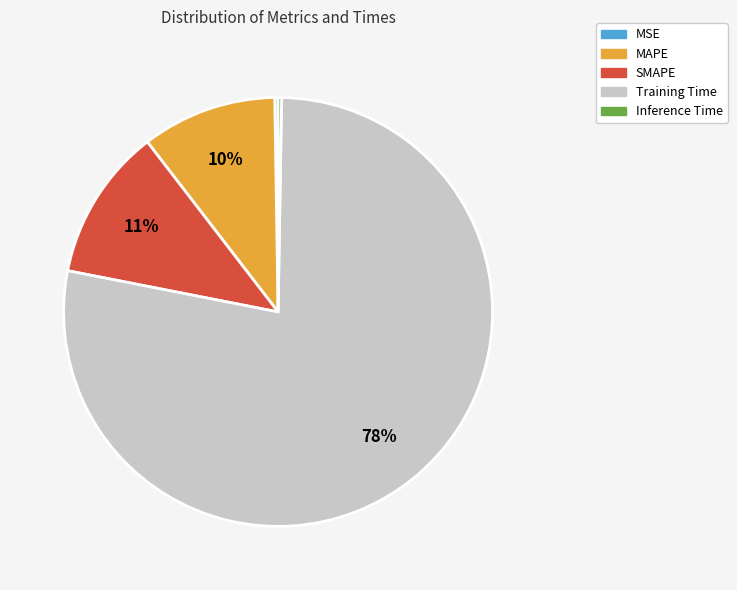

True or false: Training Time accounts for 69% of the total.

False